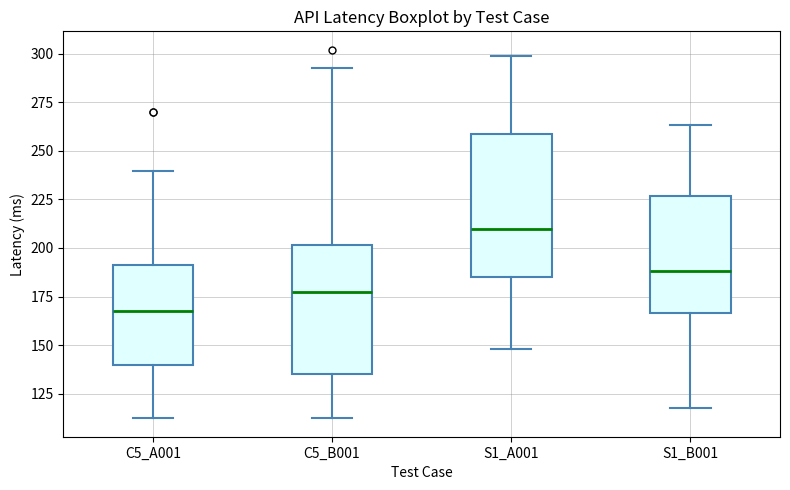

Which box's median line is the lowest?

C5_A001